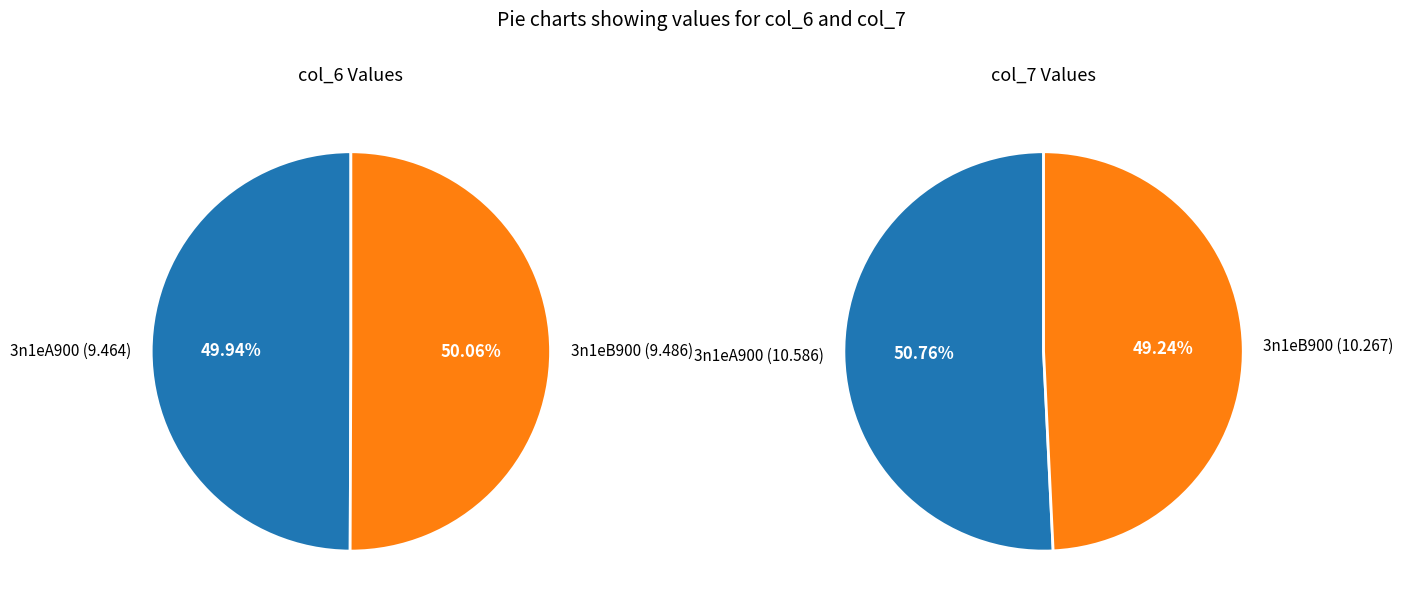

Count the number of slices in the pie.

2